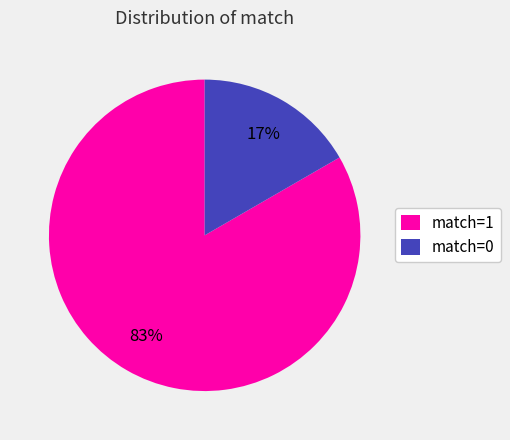

Is it true that match=0 is 23% of the pie?

False